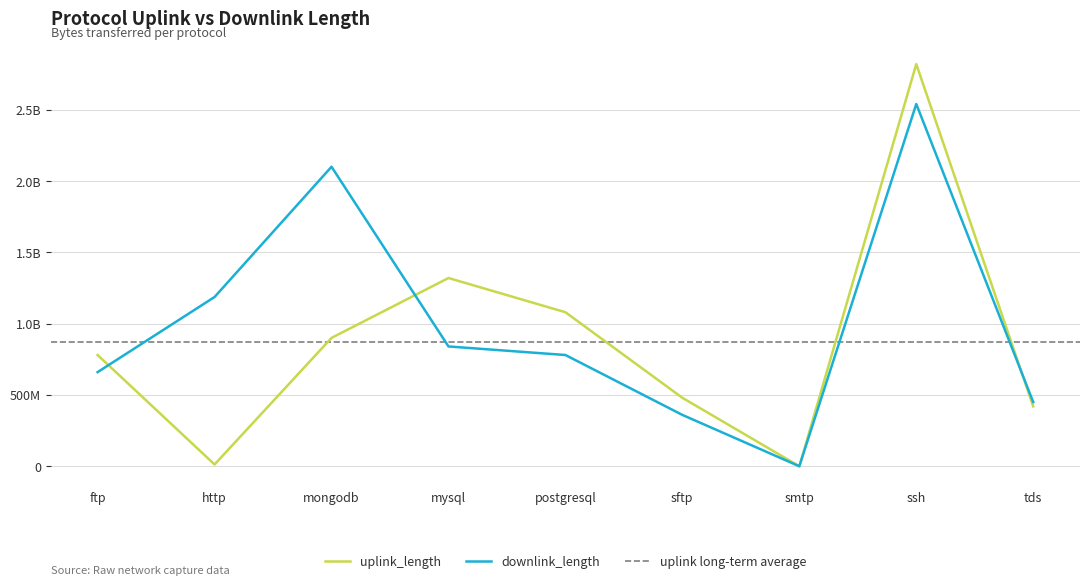

What value does the downlink_length series have at ssh, to the nearest 10?

2540304350